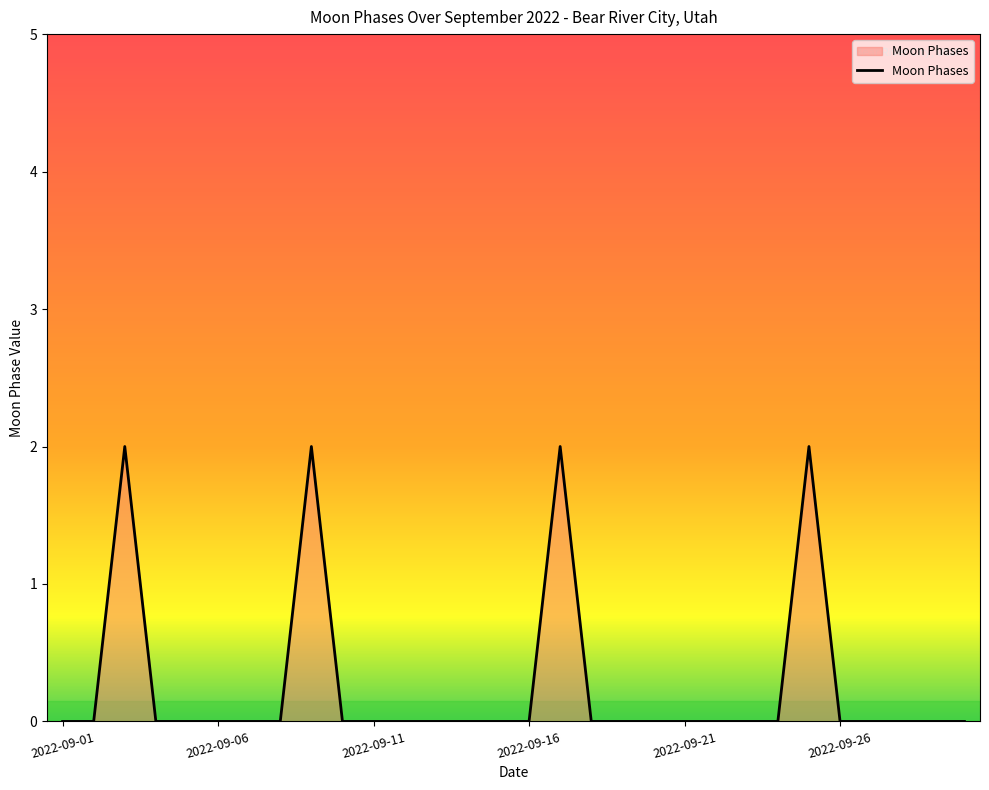

Does the chart display data point markers on the line(s)?

No